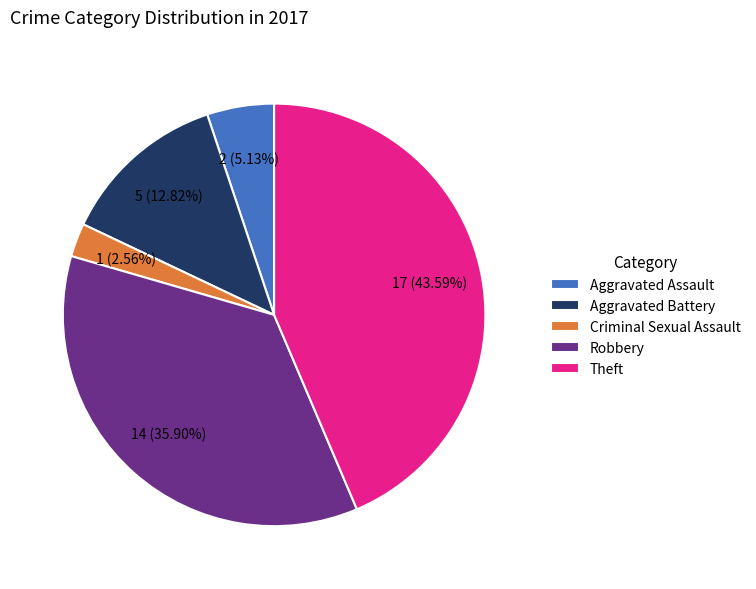

True or false: Aggravated Assault accounts for 1% of the total.

False